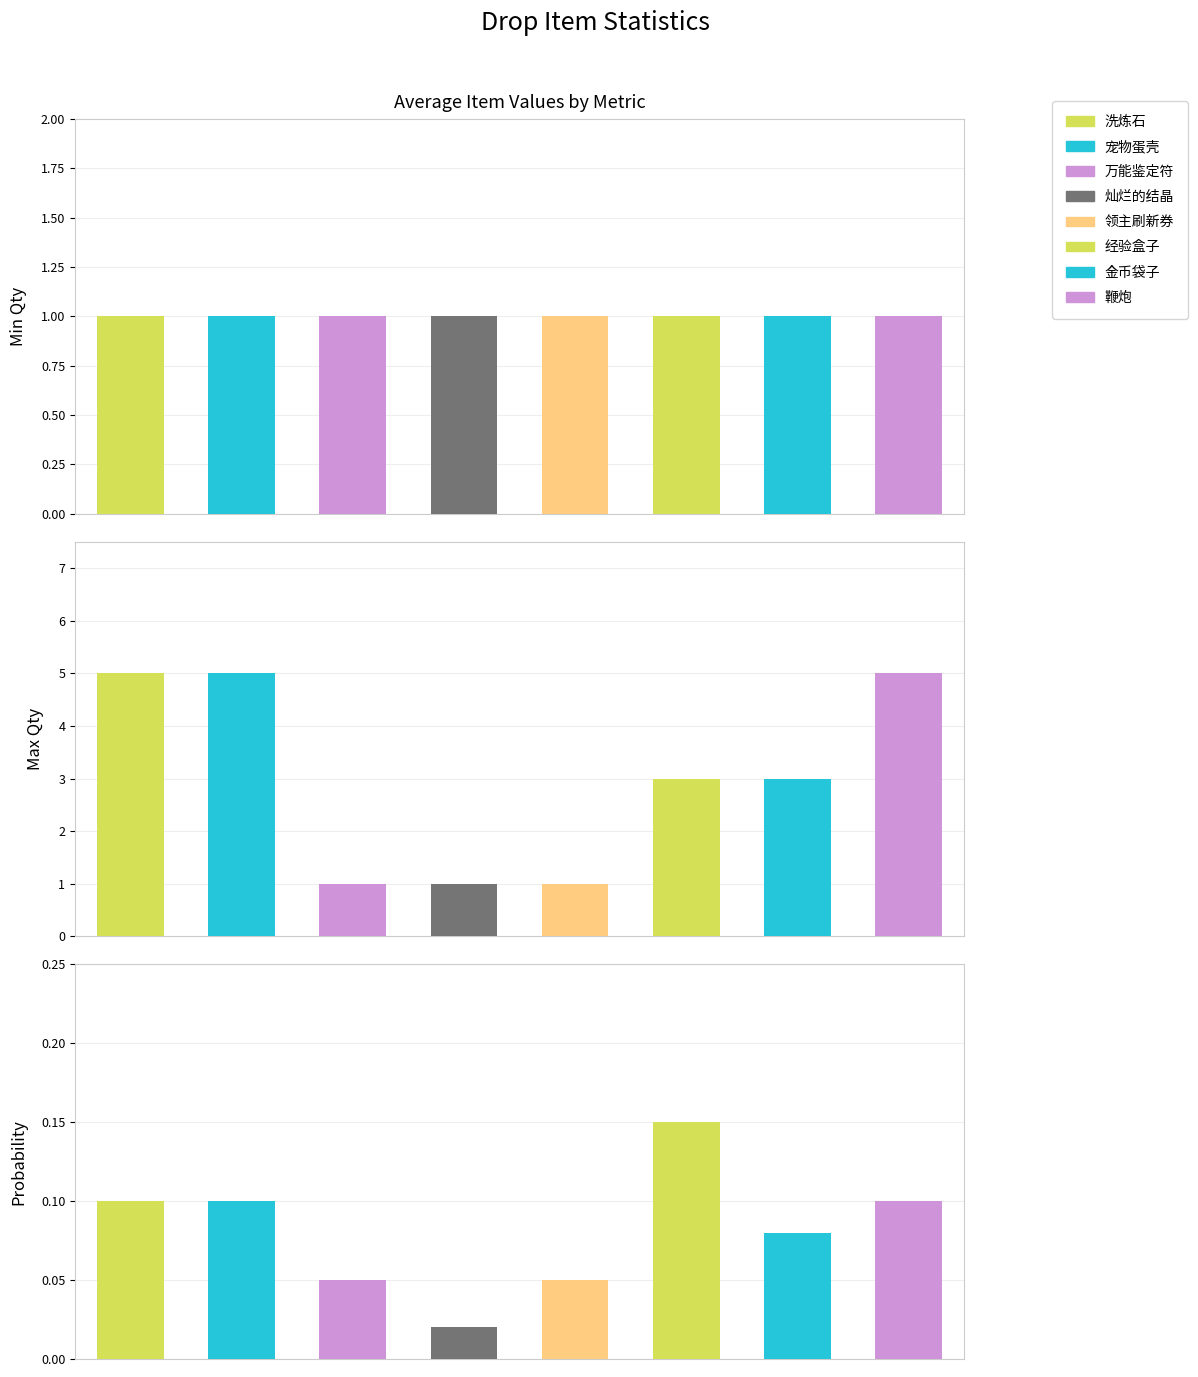

How many categories are shown in the chart?

8